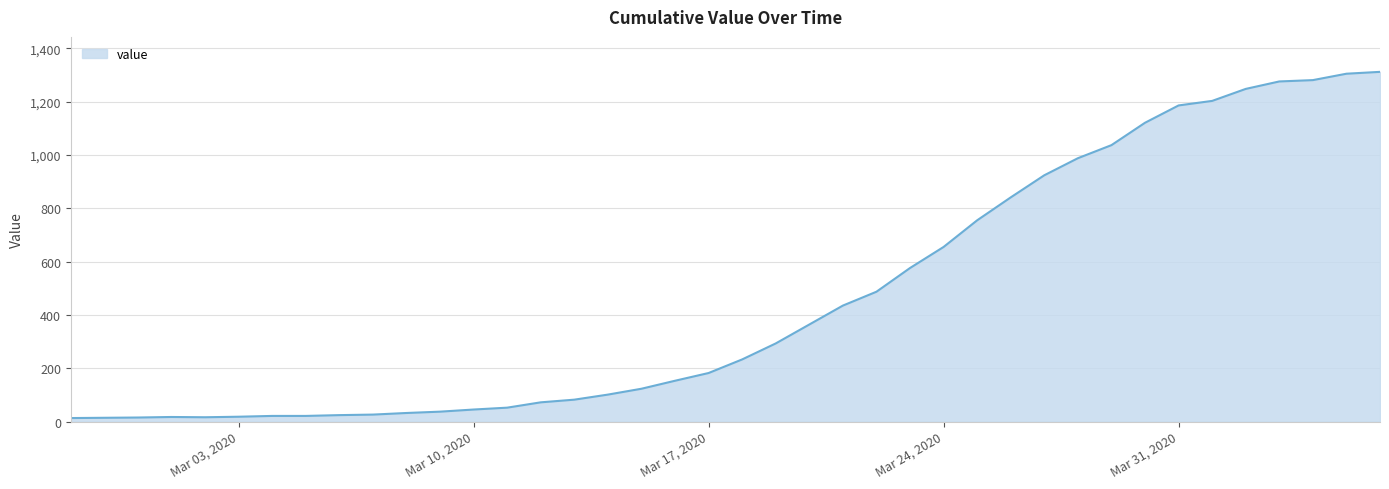

What is the difference between the maximum and minimum values?

1299